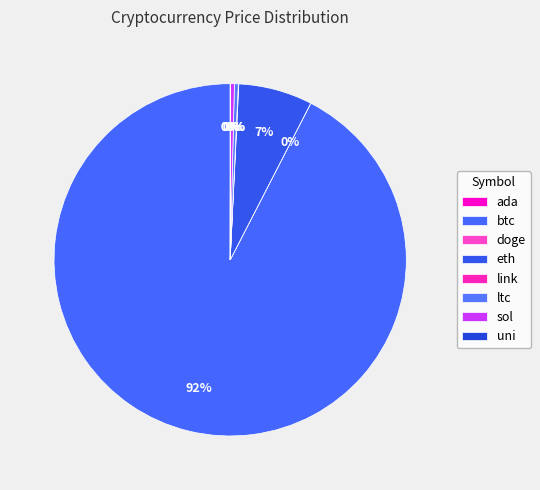

Which category has the smallest portion of the pie?

doge